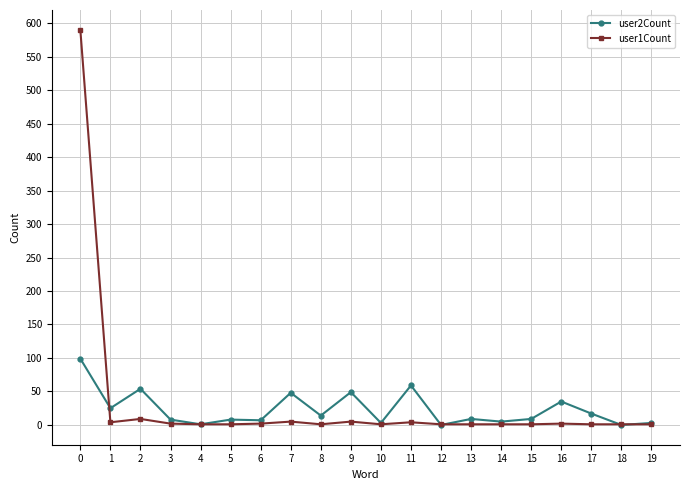

Is it true that user1Count equals 1 at 14?

True